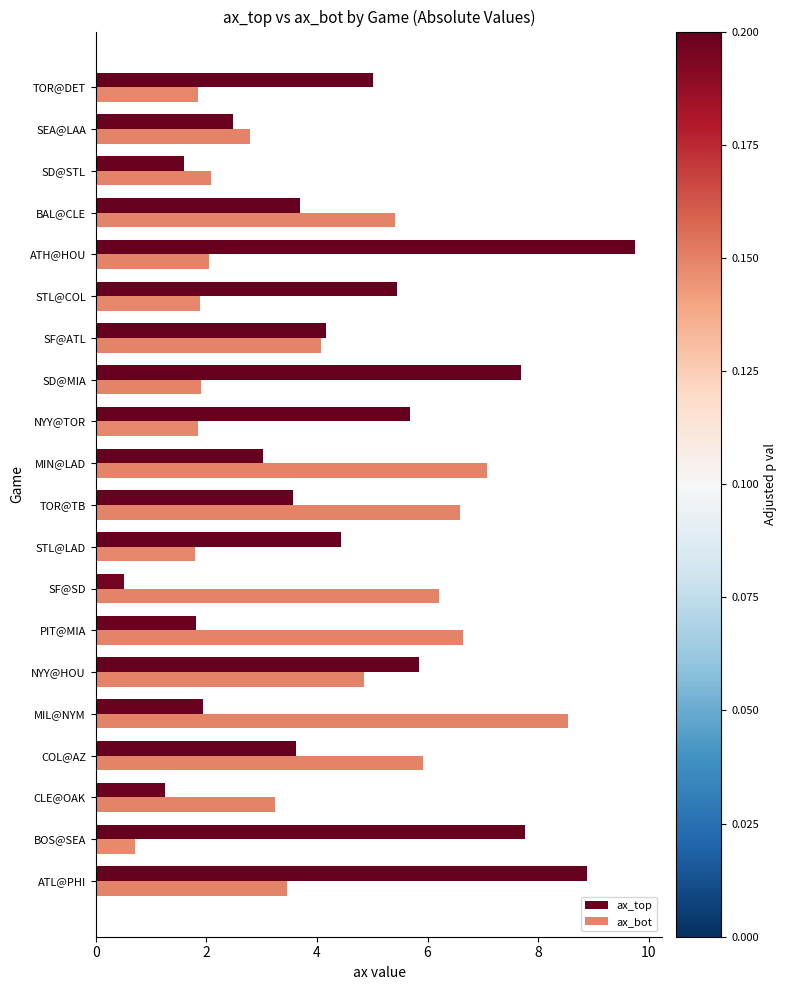

Which series has the largest total across all categories?

ax_top